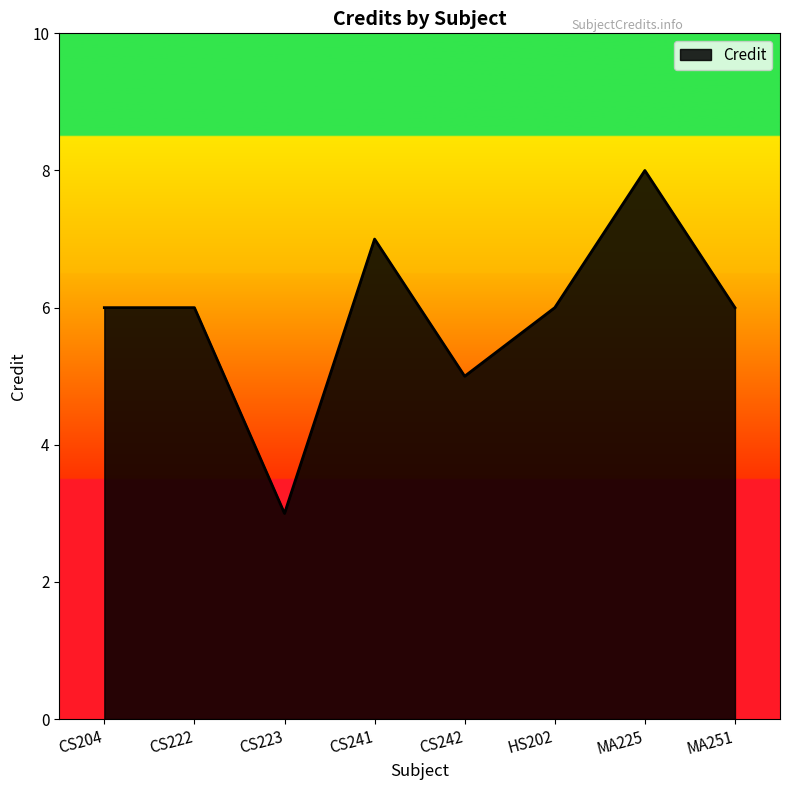

What is the difference between the values at CS223 and HS202?

3